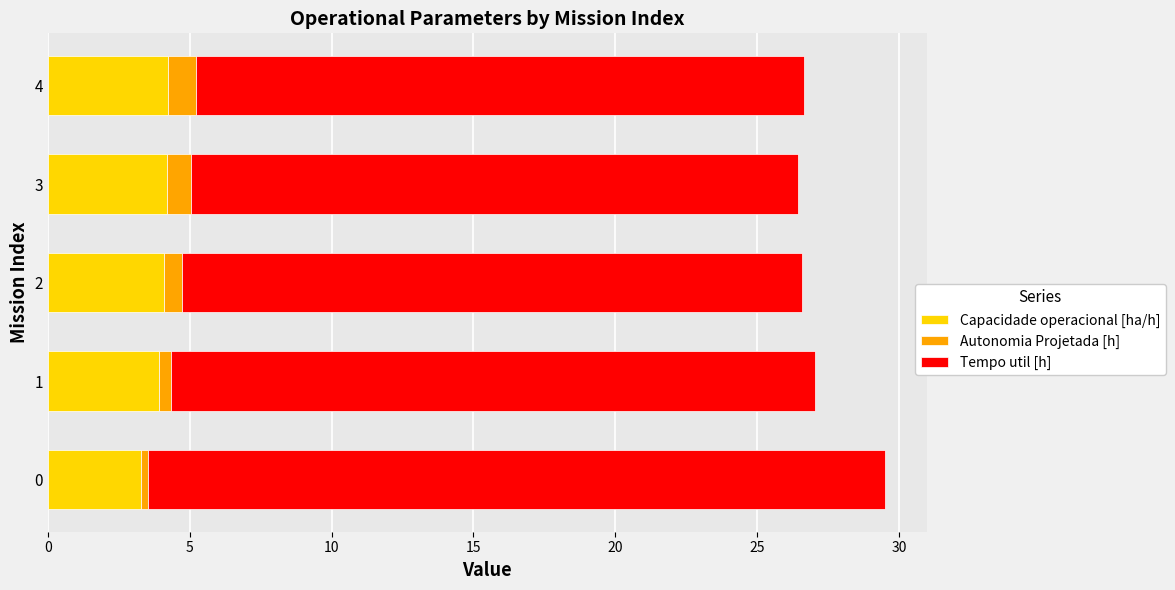

The Capacidade operacional [ha/h] series shows 3.3 at 0. True or false?

True